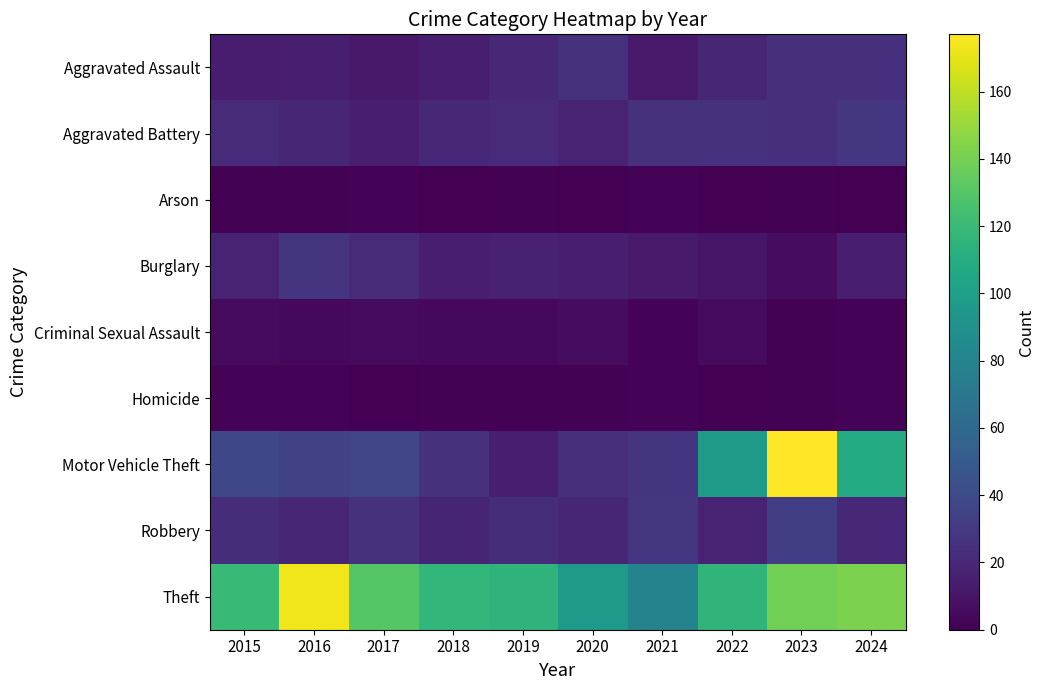

At how many categories does at least one series exceed 23?

10